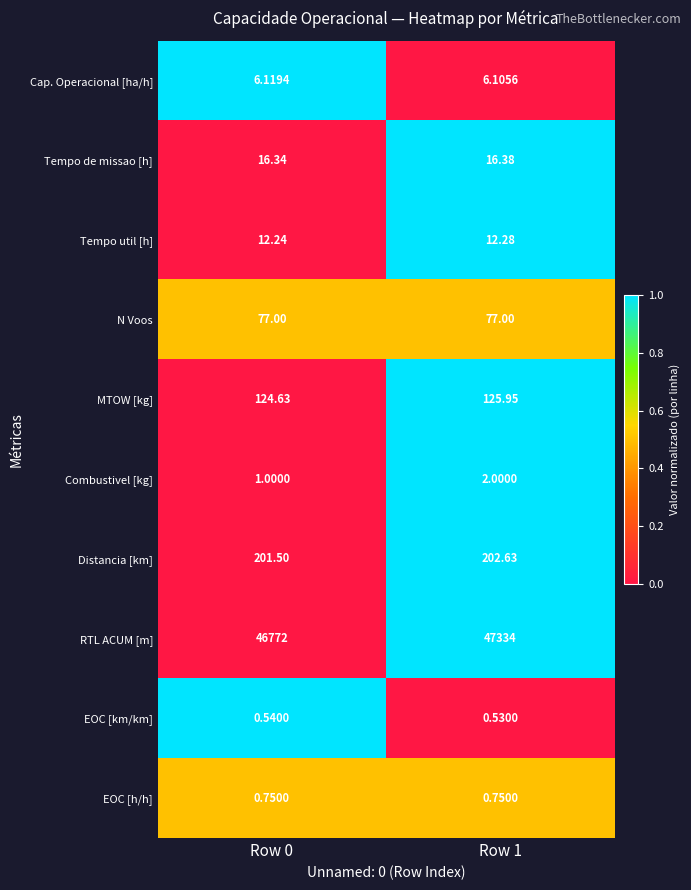

Which series has the widest spread of values?

RTL ACUM [m]